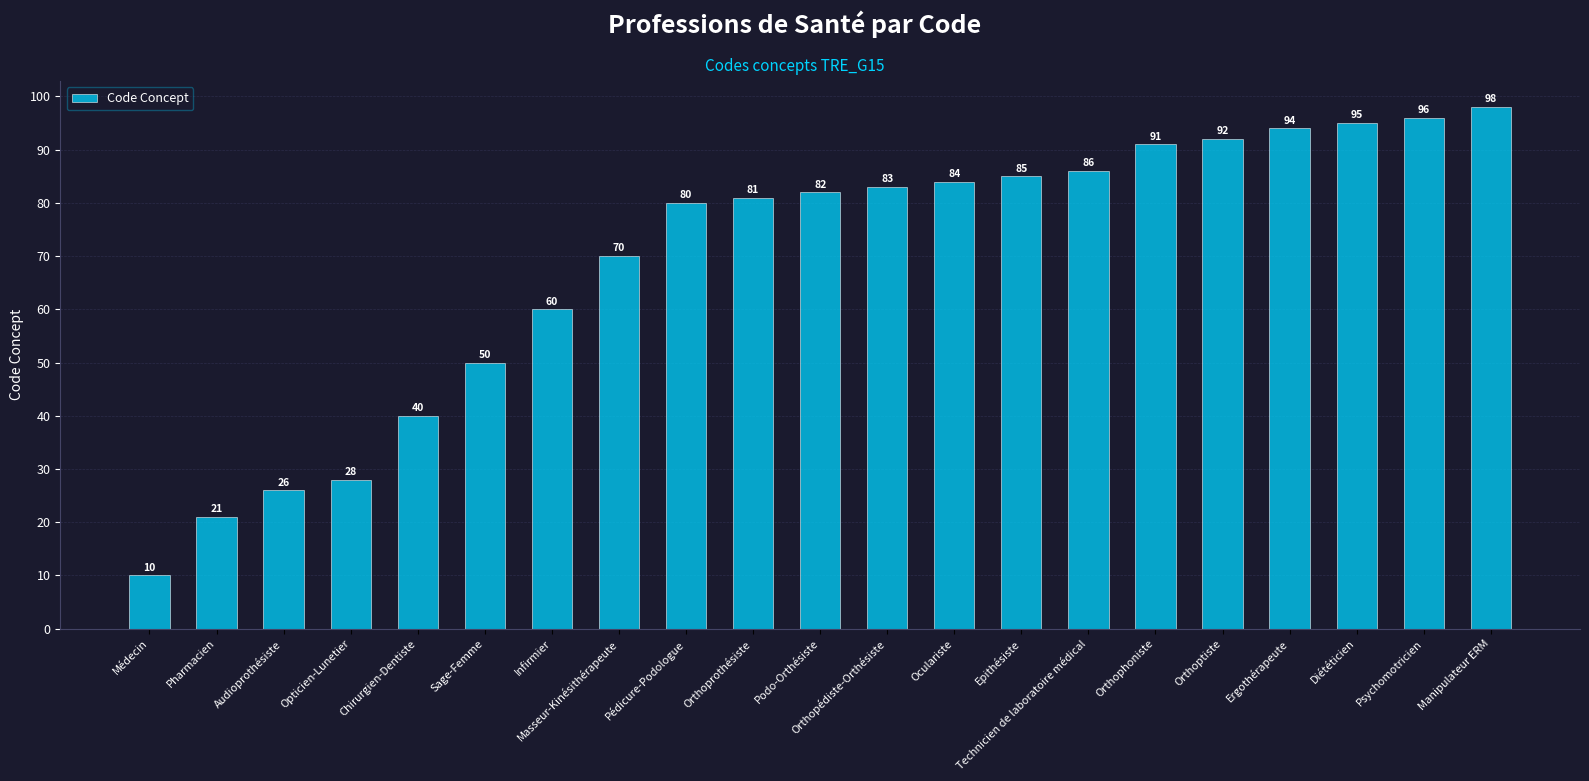

At which category does the chart reach its peak across all series?

Manipulateur ERM